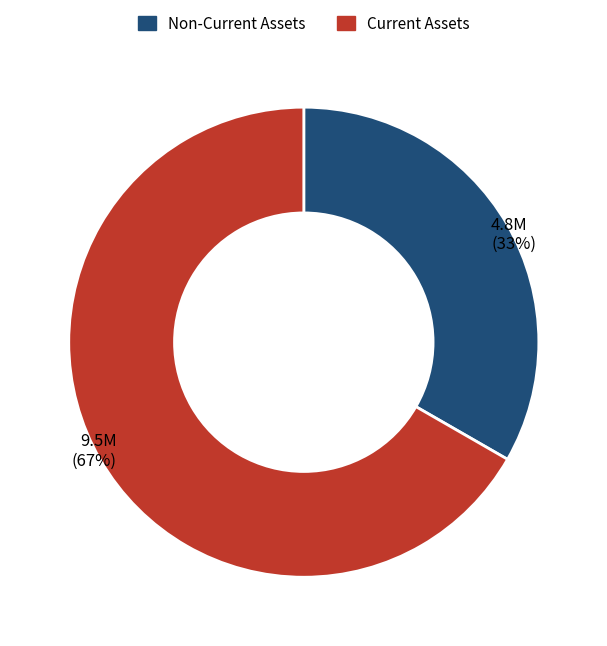

To the nearest percent, what is the combined percentage of Current Assets and Non-Current Assets?

100%